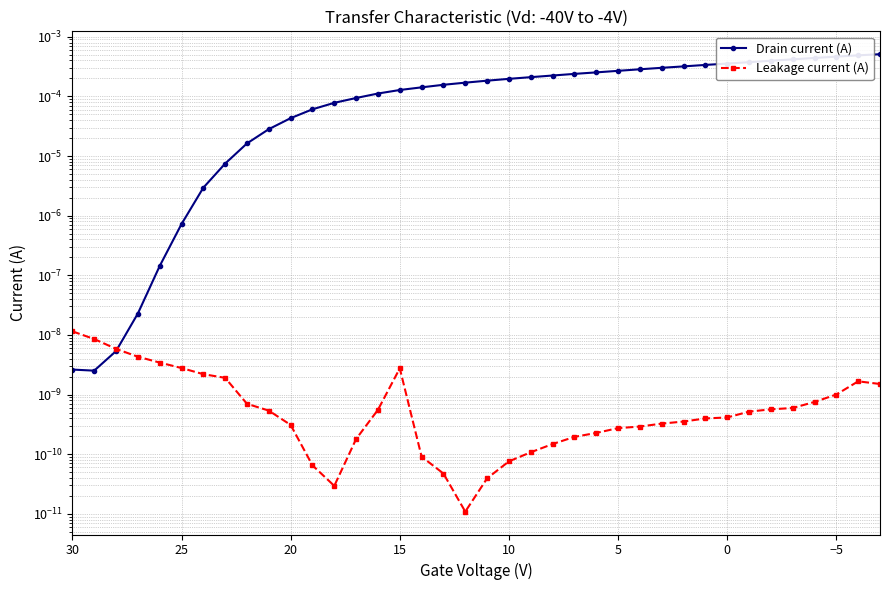

True or false: Drain current (A) has more than 1 points higher than both neighbors.

False